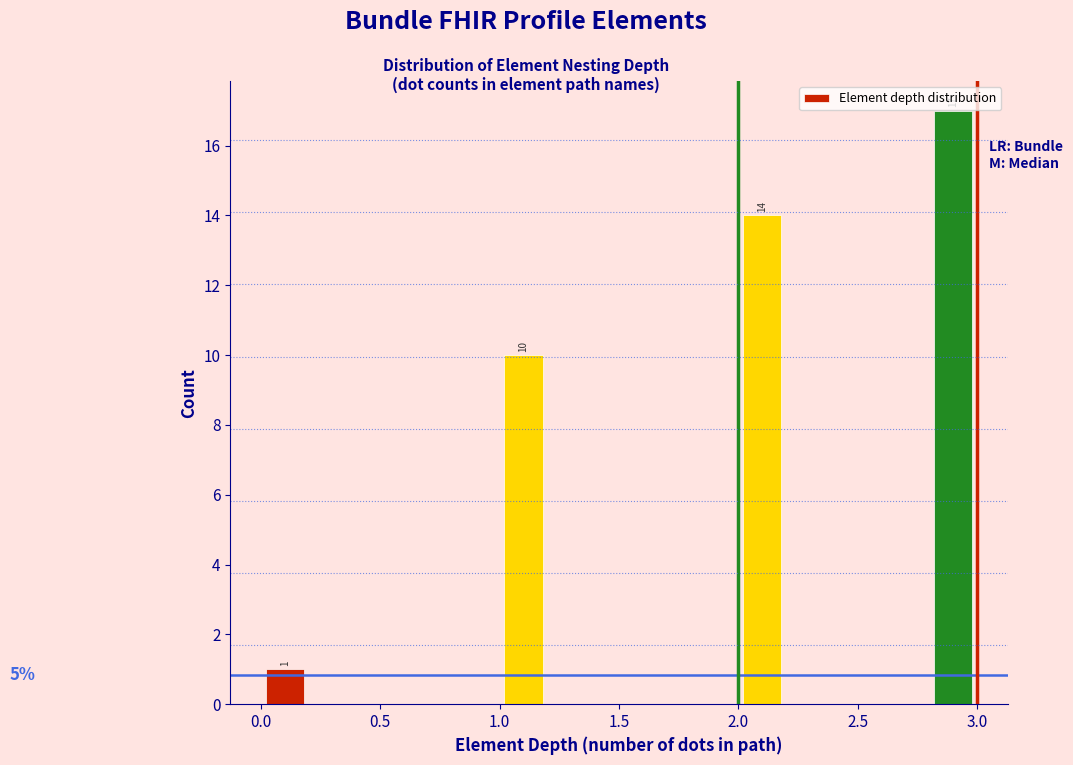

Which range on the x-axis has the tallest bar?

2.8 to 3.0